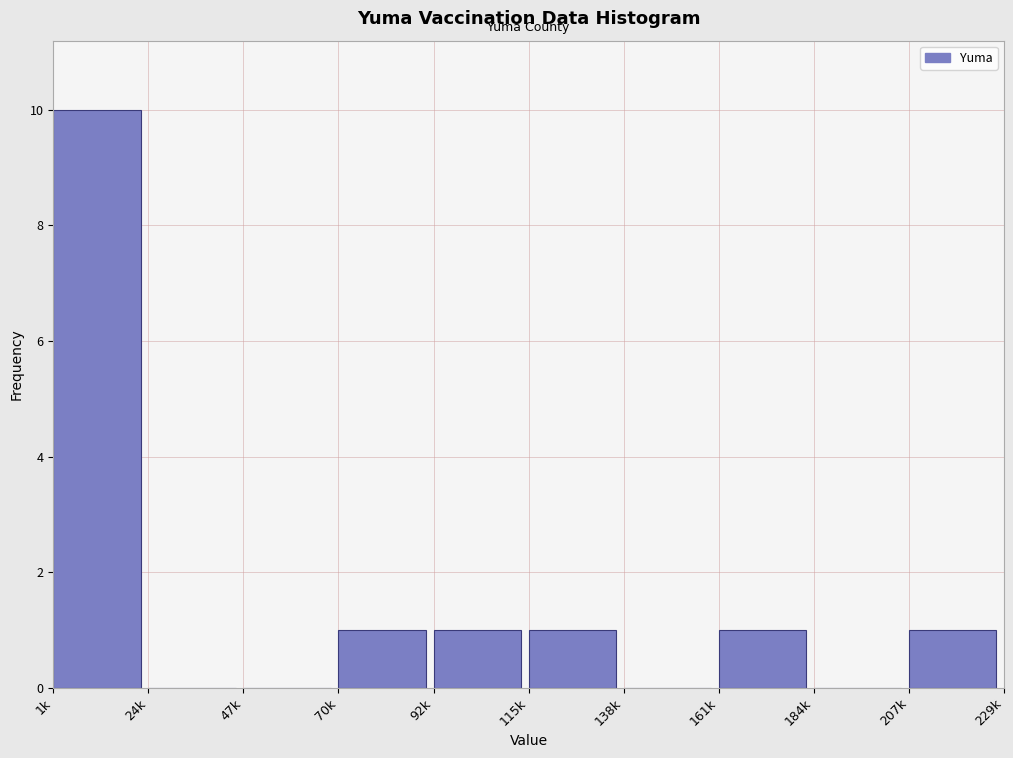

Reading right to left, what are all the values shown in this chart?

207k=1	184k=0	161k=1	138k=0	115k=1	92k=1	70k=1	47k=0	24k=0	1k=10